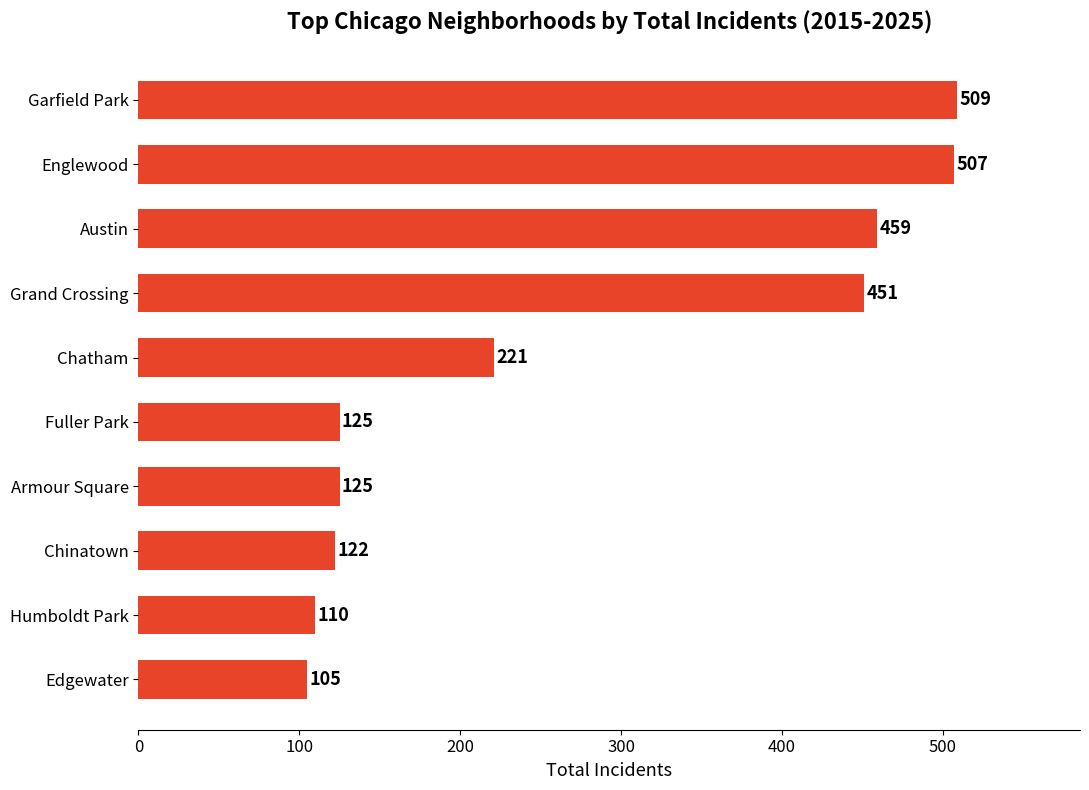

At which label is the value closest to 307?

Chatham